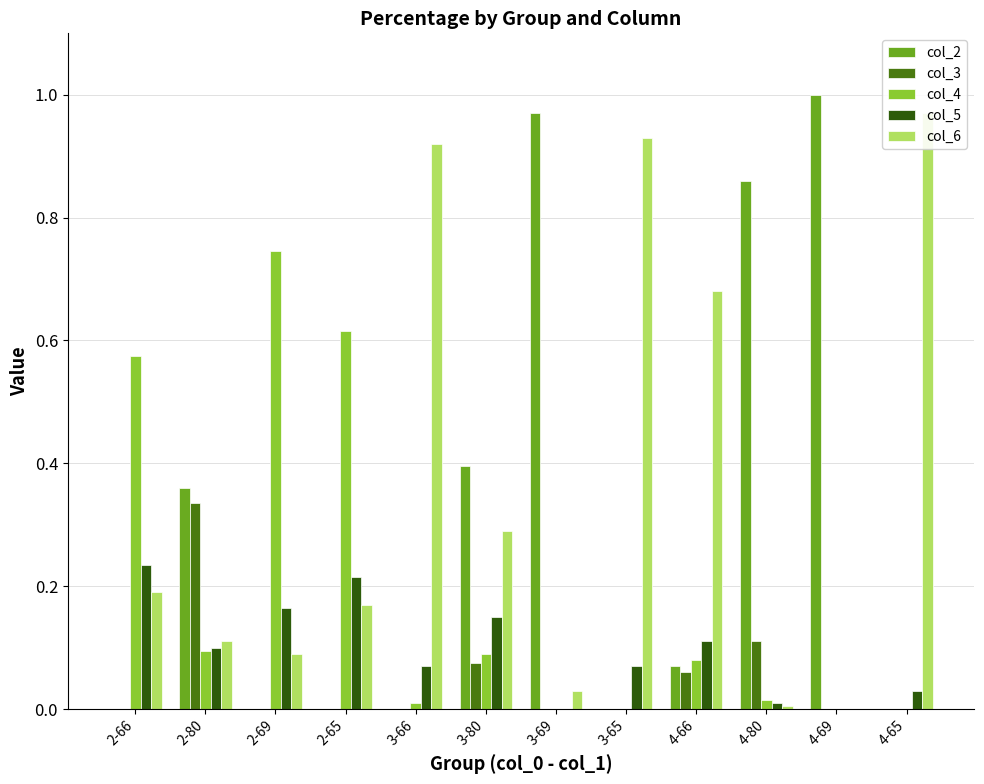

What position from the right is 4-65?

1